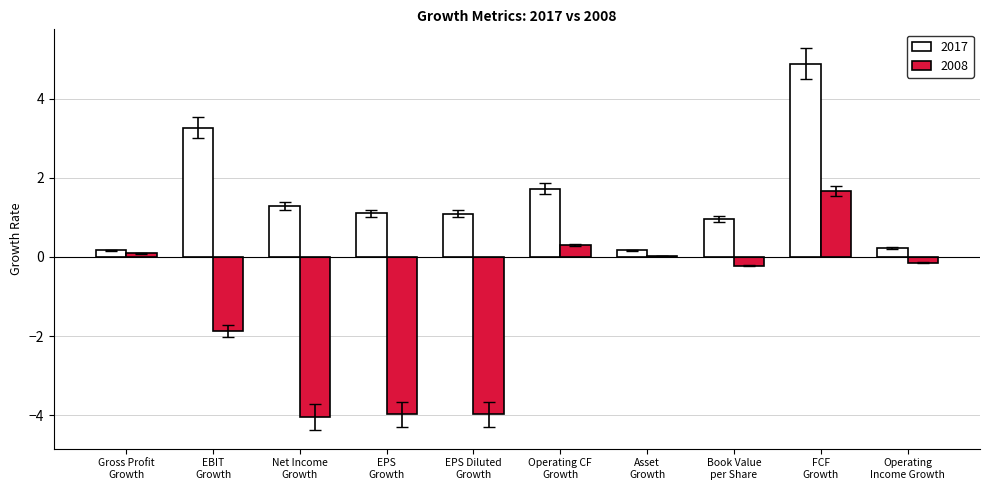

What is the maximum value shown in the chart?

4.9